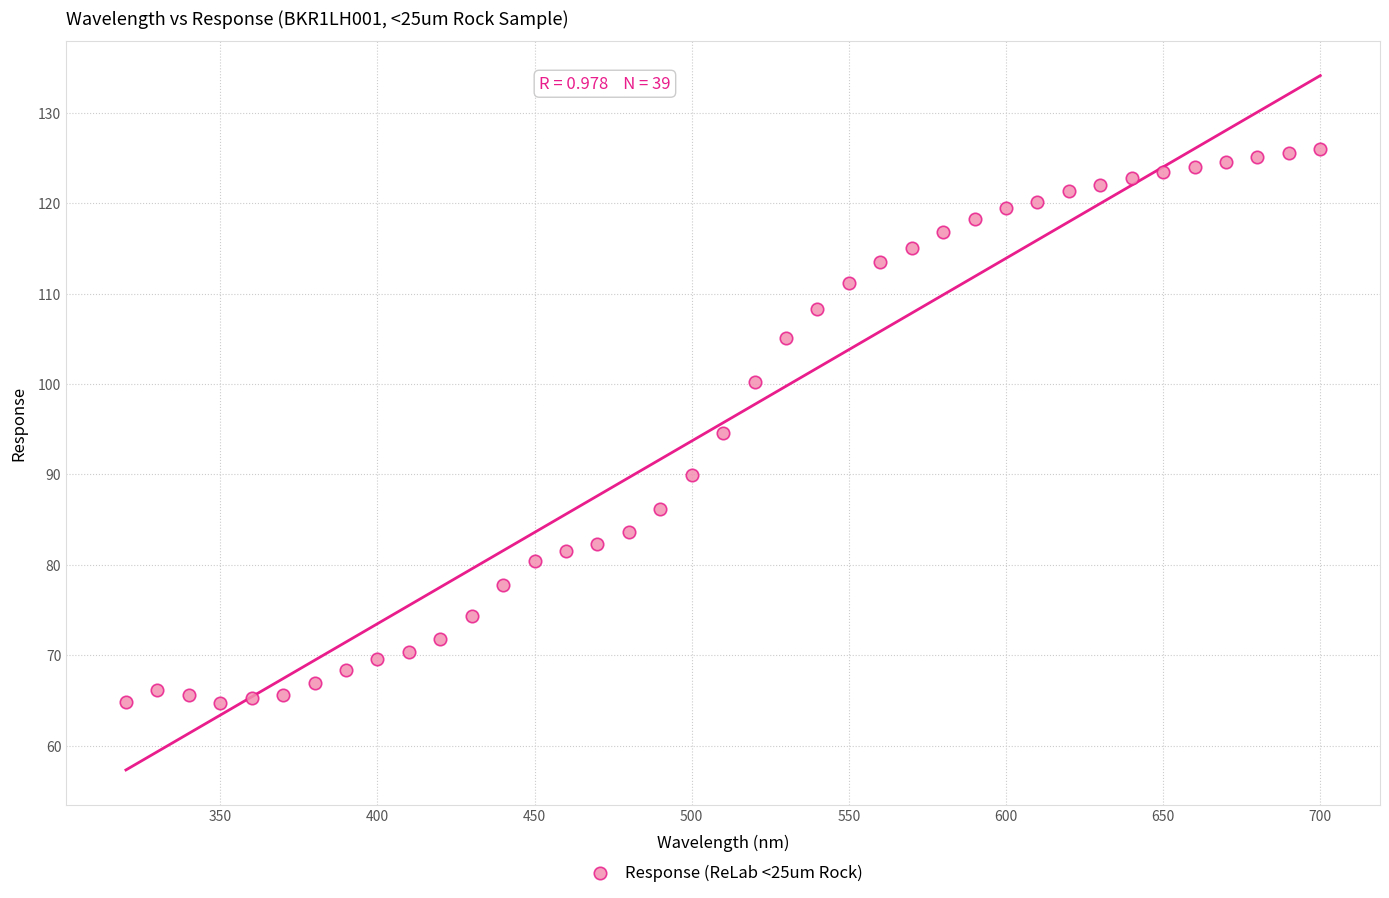

What is the range of Y values (max minus min)?

61.3